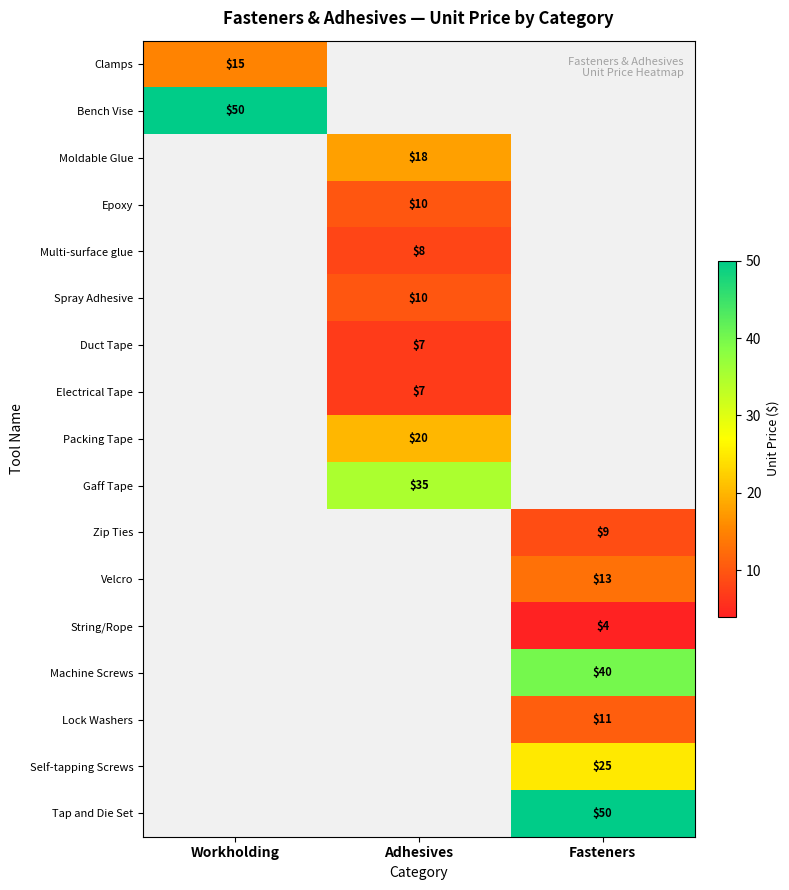

How many distinct data groups are displayed?

17